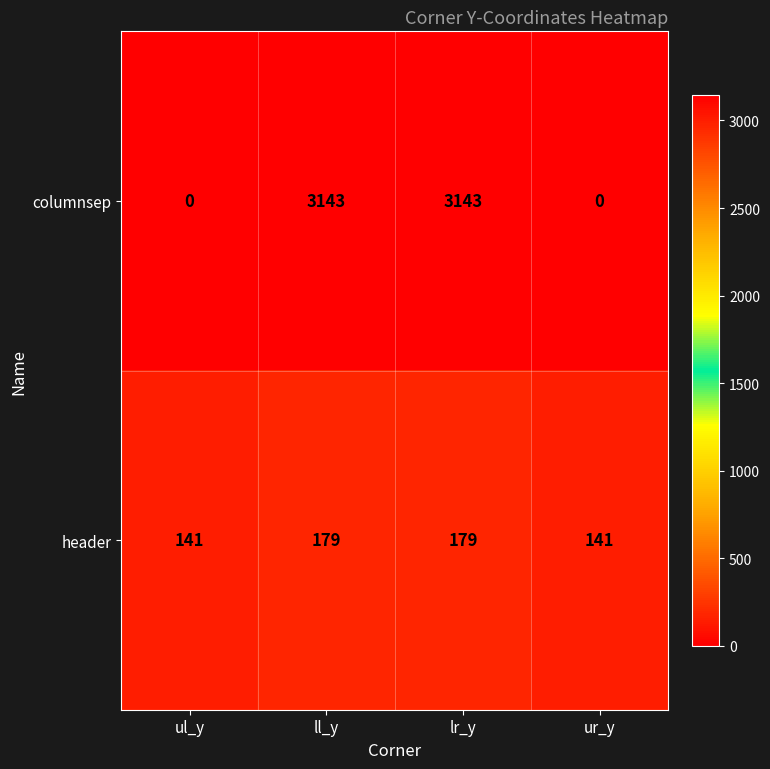

What is the maximum value for columnsep?

3143